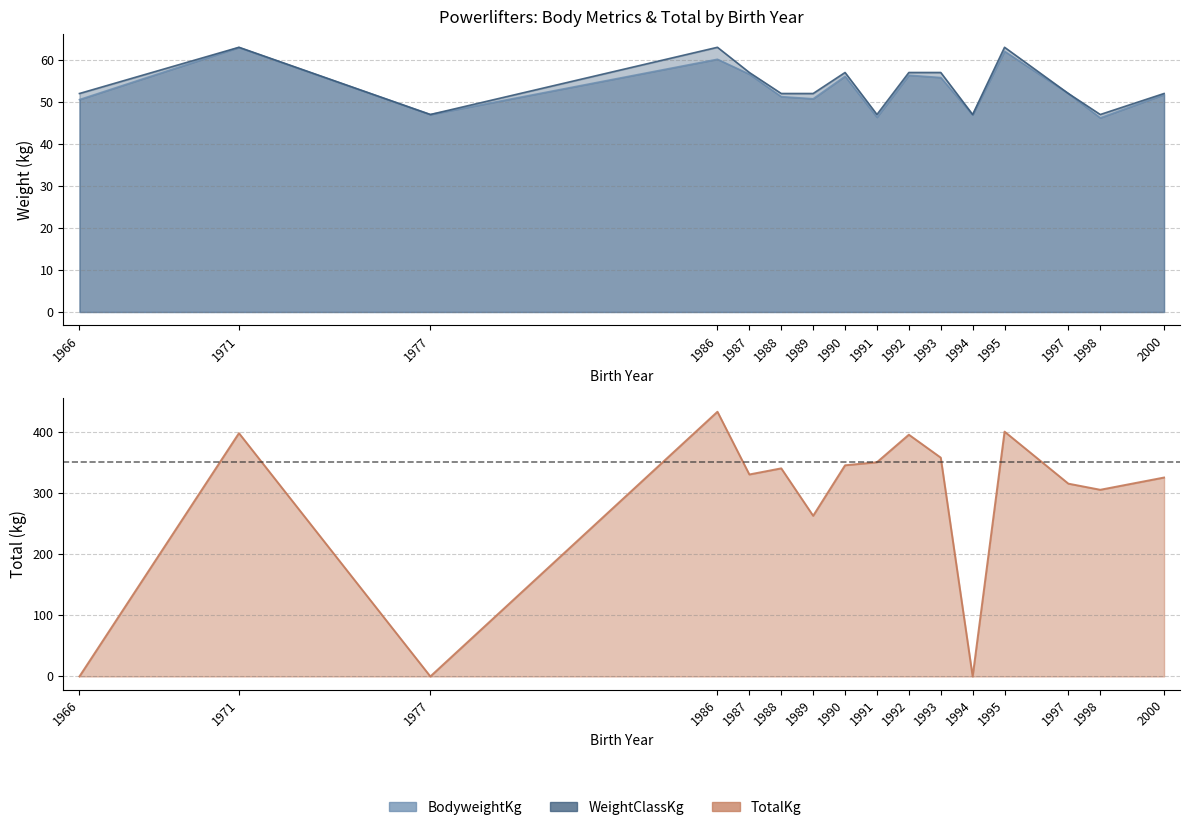

At which label is WeightClassKg closest to 55?

1987